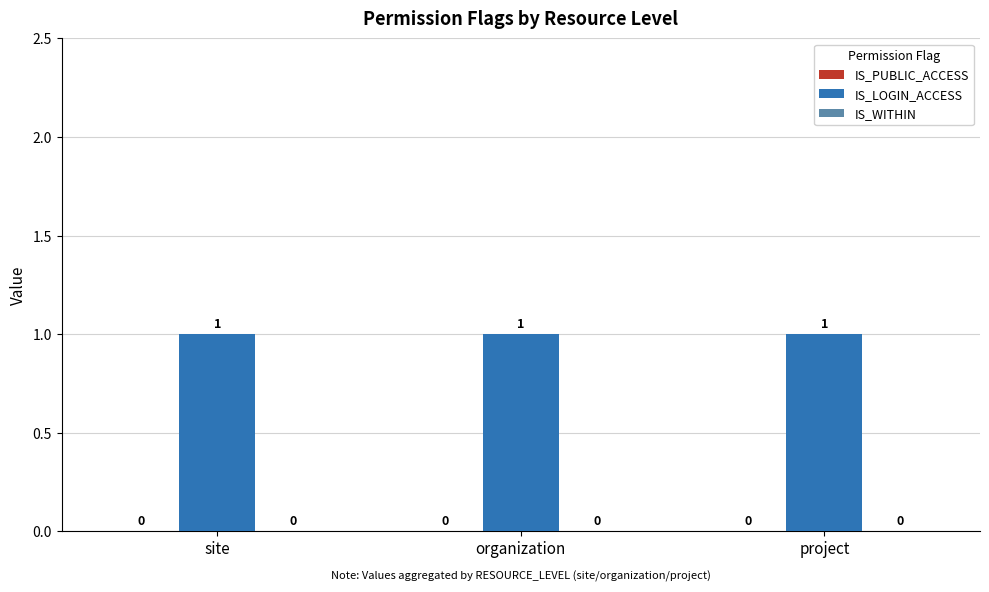

At how many categories does at least one series exceed 0?

3